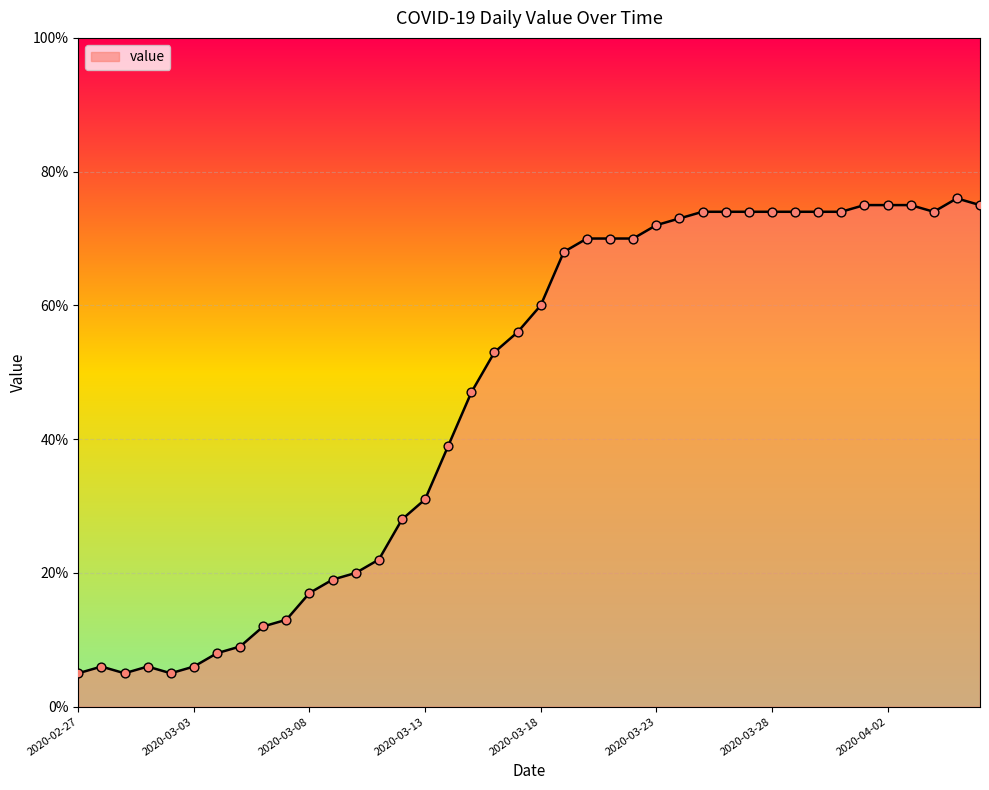

What is the smallest value displayed?

5